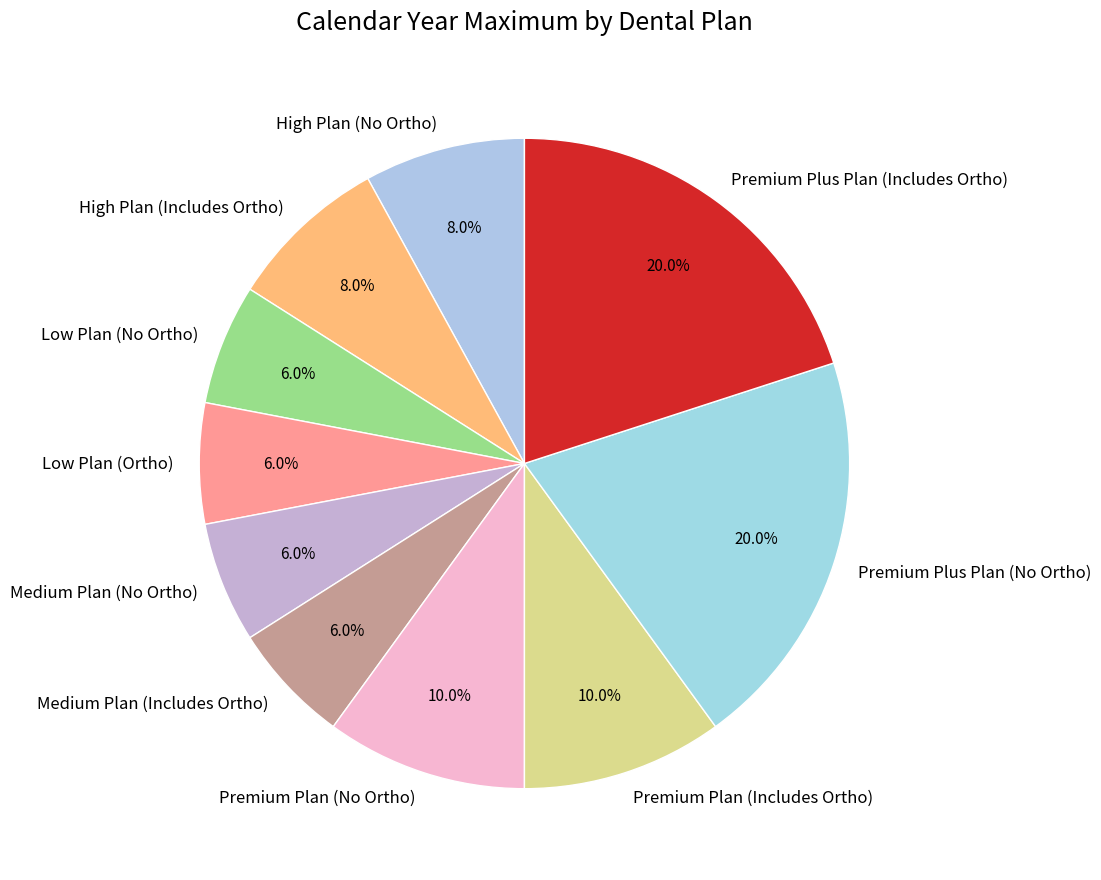

To the nearest percent, what percentage of the pie is Low Plan (Ortho)?

6%